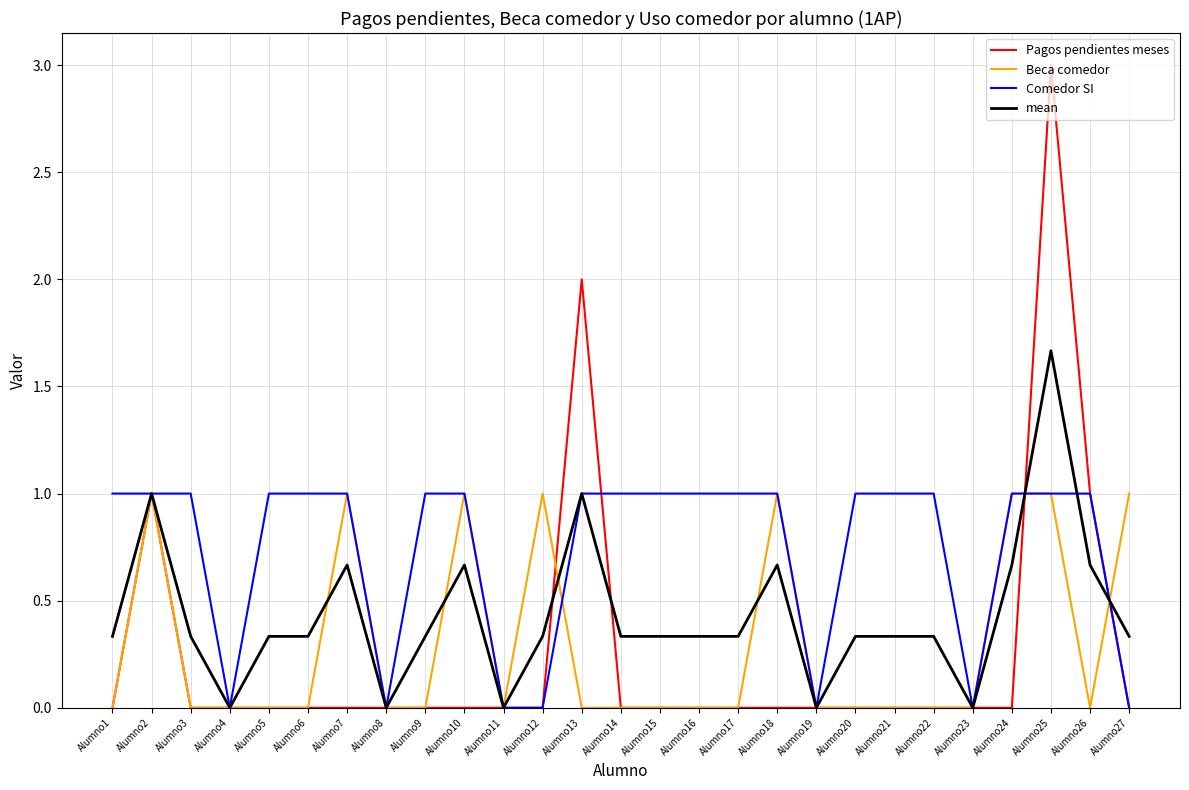

What is the greatest value displayed?

3.0